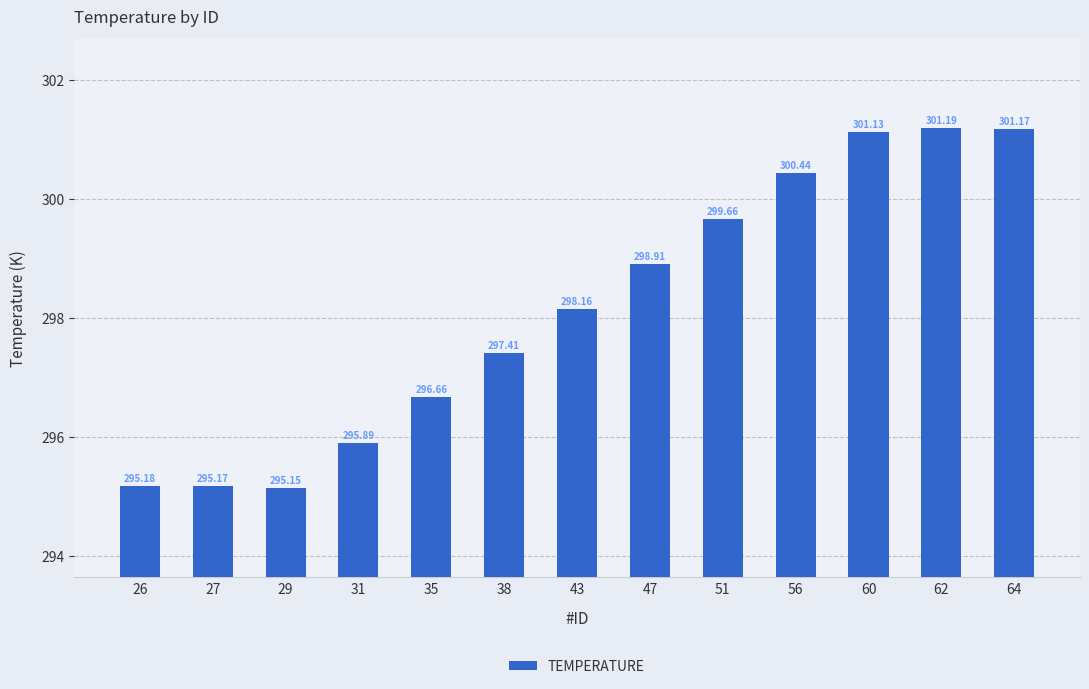

What is the difference between the second highest and second lowest values?

6.0